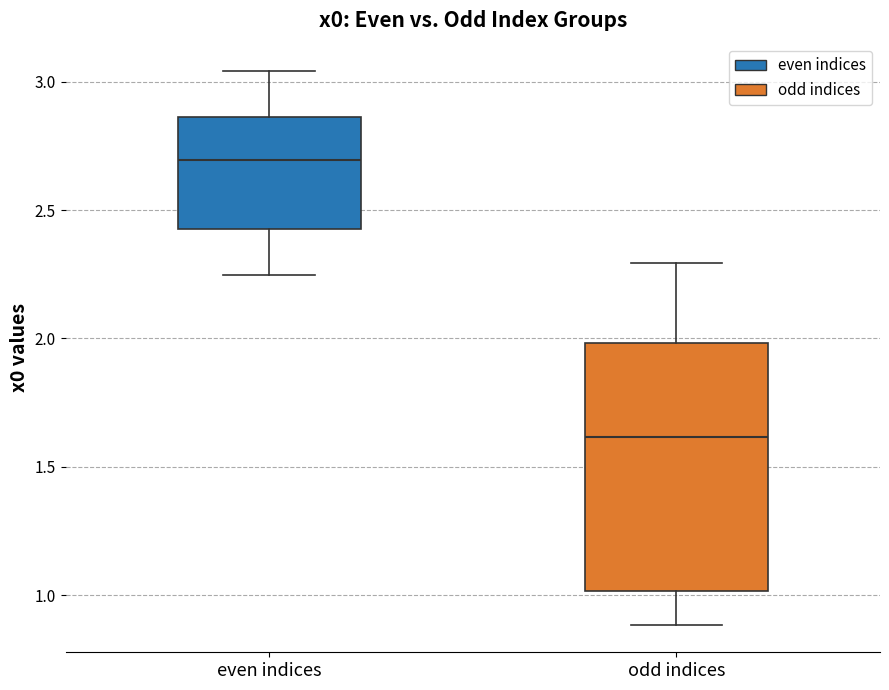

Reading left to right, read every box against the y-axis: the position of its median line, the range the box covers, and the ends of its whiskers. The values are not printed on the chart, so give them approximately, as read against the axis.

even indices: median 2.70, box 2.45 to 2.85, whiskers 2.25 to 3.05
odd indices: median 1.60, box 1.00 to 2.00, whiskers 0.90 to 2.30